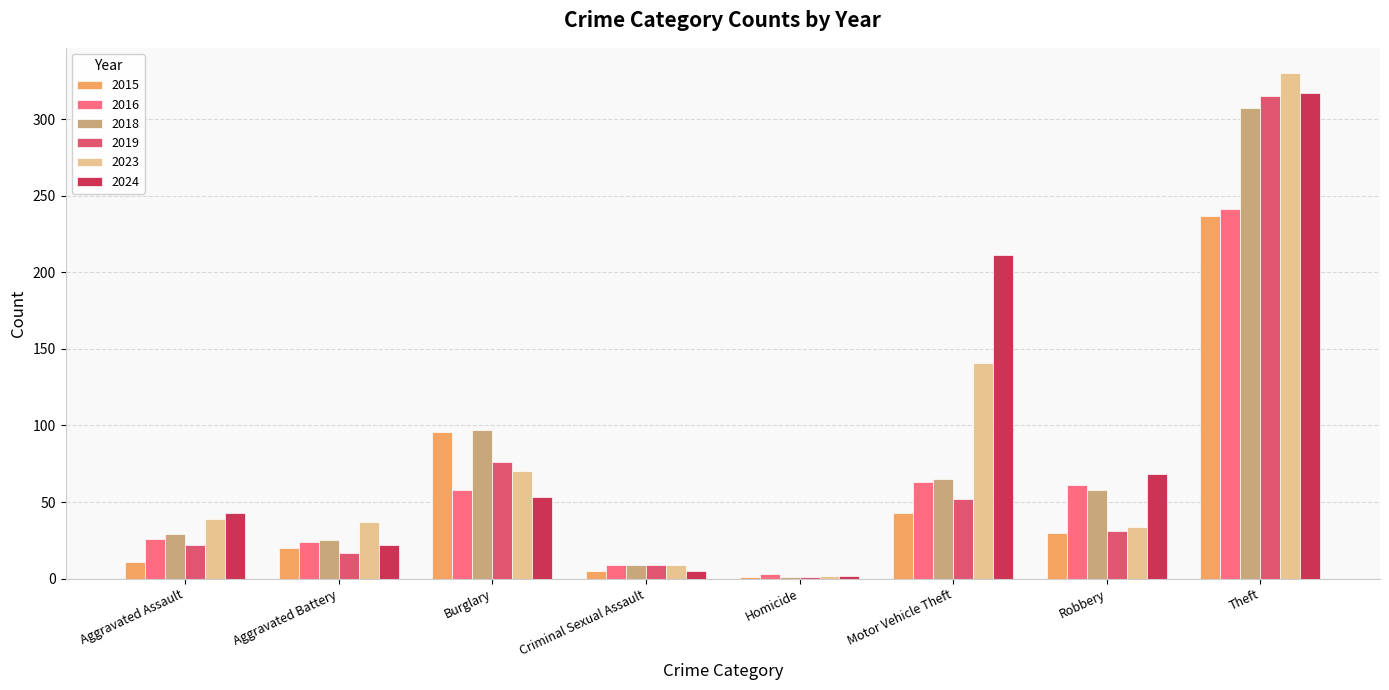

Between Burglary and Theft, which series saw the biggest shift?

2024